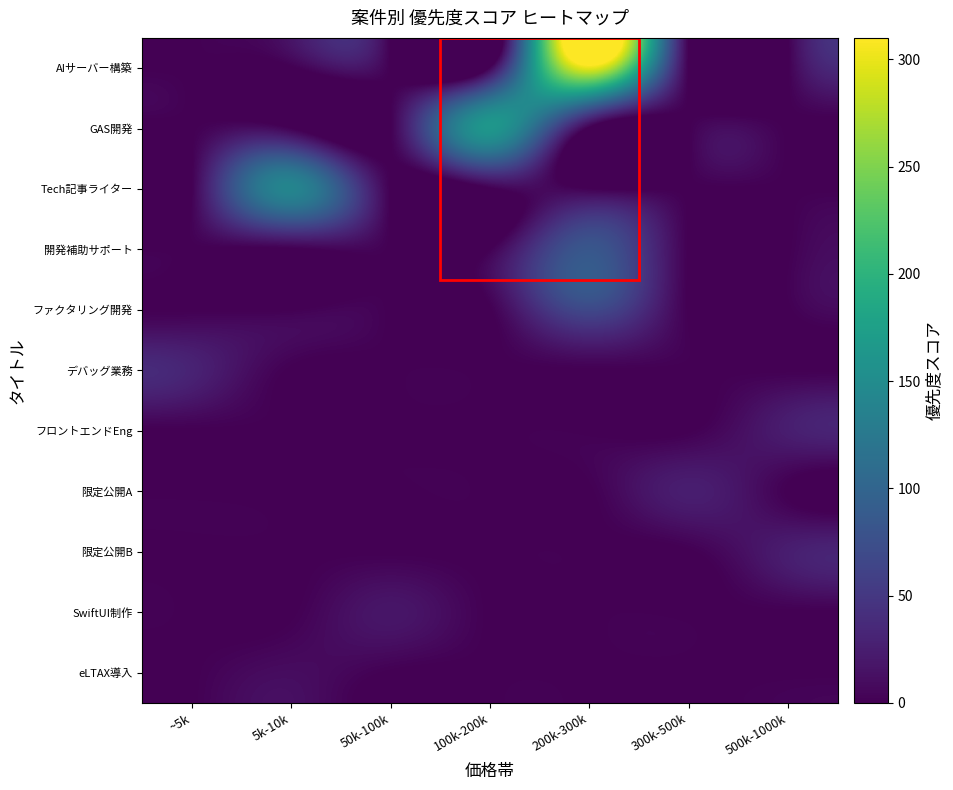

Reading left to right, extract all data points from this chart.

AIサーバー構築: ~5k=0	5k-10k=0	50k-100k=0	100k-200k=0	200k-300k=303	300k-500k=0	500k-1000k=0
GAS開発: ~5k=0	5k-10k=0	50k-100k=0	100k-200k=163	200k-300k=0	300k-500k=0	500k-1000k=0
Tech記事ライター: ~5k=0	5k-10k=140	50k-100k=0	100k-200k=0	200k-300k=0	300k-500k=0	500k-1000k=0
開発補助サポート: ~5k=0	5k-10k=0	50k-100k=0	100k-200k=0	200k-300k=83	300k-500k=0	500k-1000k=0
ファクタリング開発: ~5k=0	5k-10k=0	50k-100k=0	100k-200k=0	200k-300k=68	300k-500k=0	500k-1000k=0
デバッグ業務: ~5k=30	5k-10k=0	50k-100k=0	100k-200k=0	200k-300k=0	300k-500k=0	500k-1000k=0
フロントエンドEng: ~5k=0	5k-10k=0	50k-100k=0	100k-200k=0	200k-300k=0	300k-500k=0	500k-1000k=25
限定公開A: ~5k=0	5k-10k=0	50k-100k=0	100k-200k=0	200k-300k=0	300k-500k=25	500k-1000k=0
限定公開B: ~5k=0	5k-10k=0	50k-100k=0	100k-200k=0	200k-300k=0	300k-500k=0	500k-1000k=25
SwiftUI制作: ~5k=0	5k-10k=0	50k-100k=18	100k-200k=0	200k-300k=0	300k-500k=0	500k-1000k=0
eLTAX導入: ~5k=0	5k-10k=10	50k-100k=0	100k-200k=0	200k-300k=0	300k-500k=0	500k-1000k=0